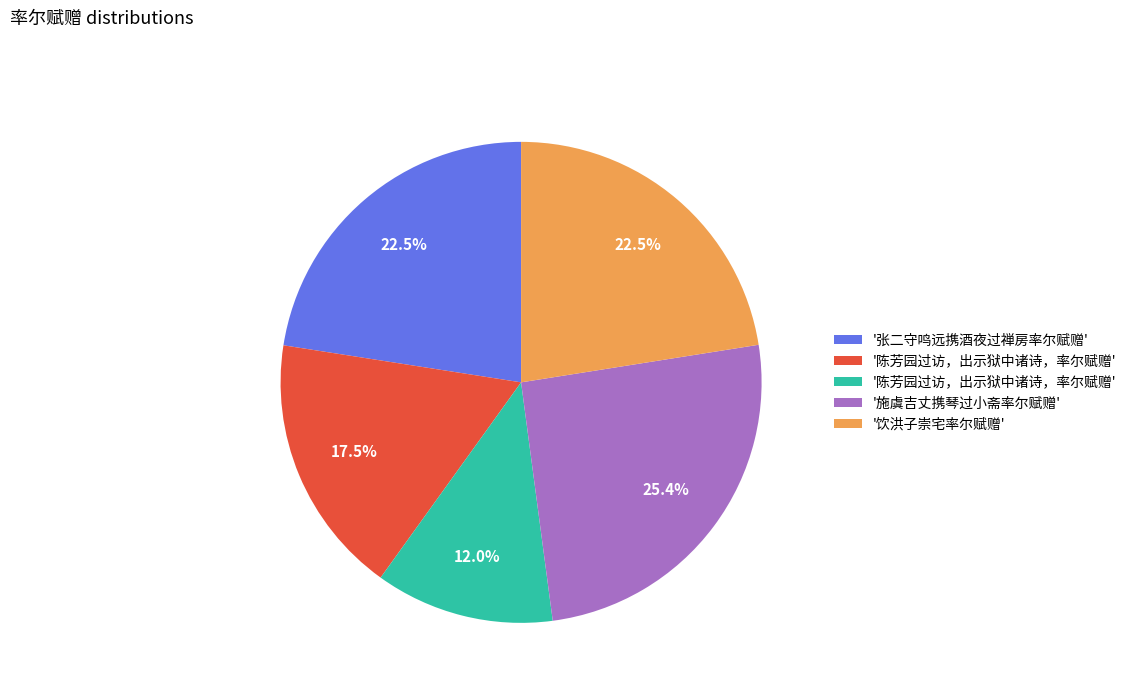

Is there any slice that represents more than half of the pie?

No